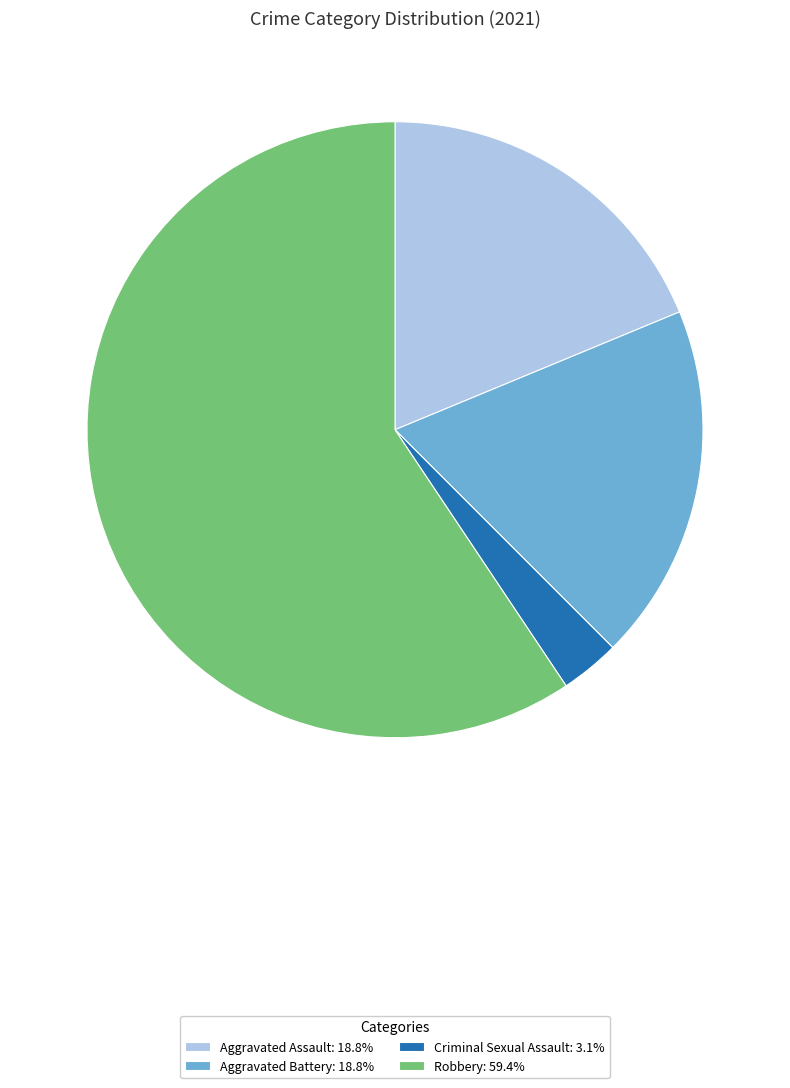

Which category has the biggest portion of the pie?

Robbery